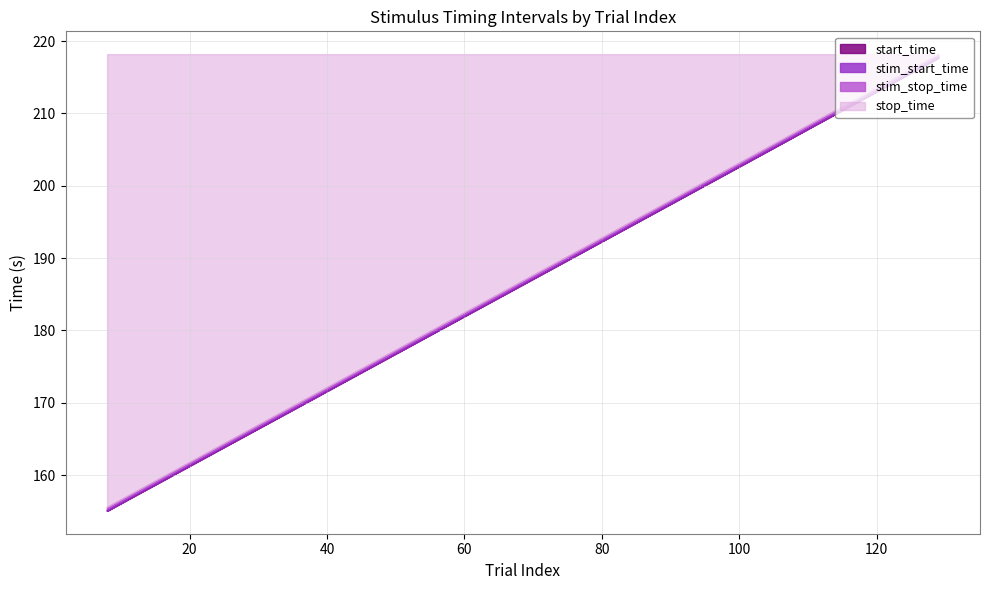

Is it true that stim_start_time equals 158.2 at 14?

True